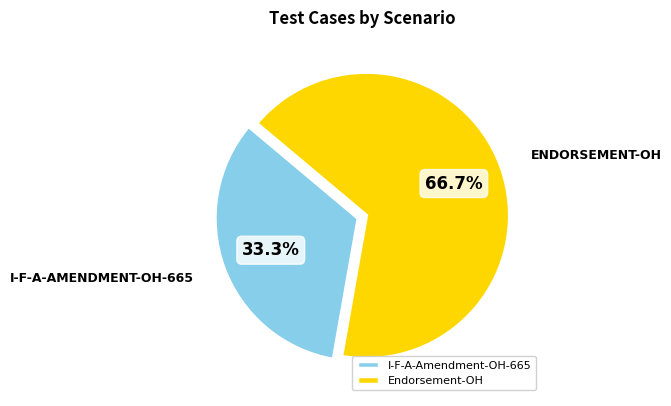

True or false: Endorsement-OH accounts for 57% of the total.

False